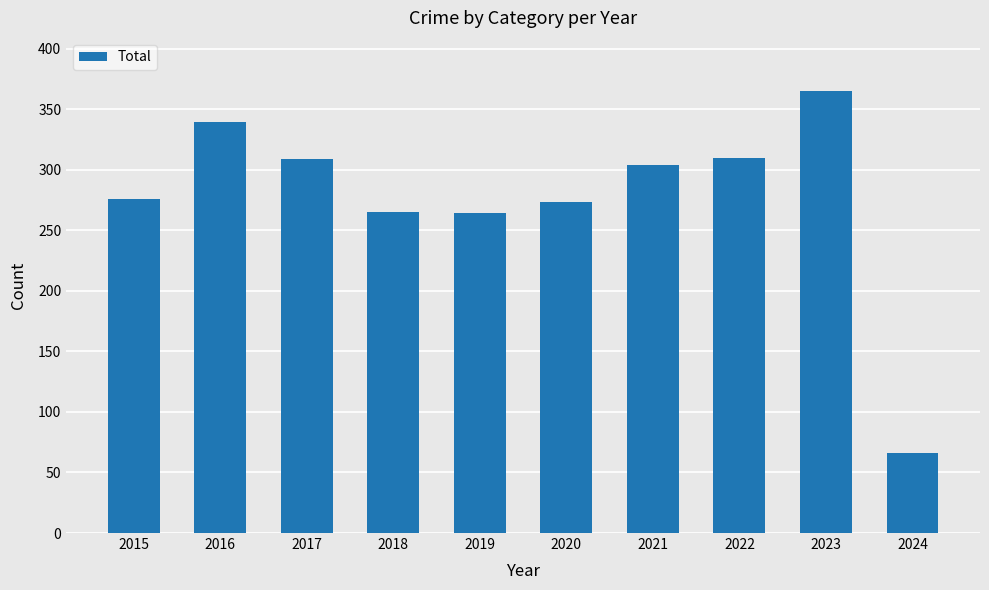

What is the value of the 4th bar from the left?

265